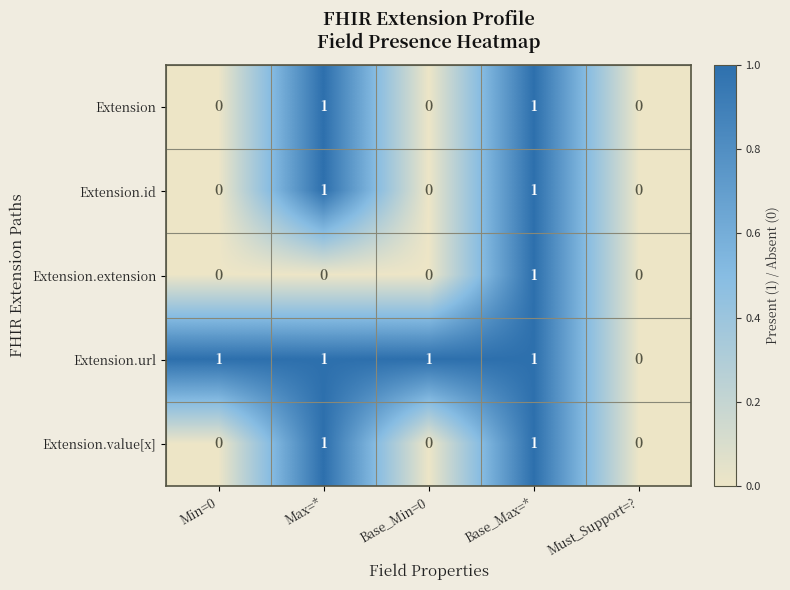

Which series changed the most between Max=* and Base_Max=*?

Extension.extension